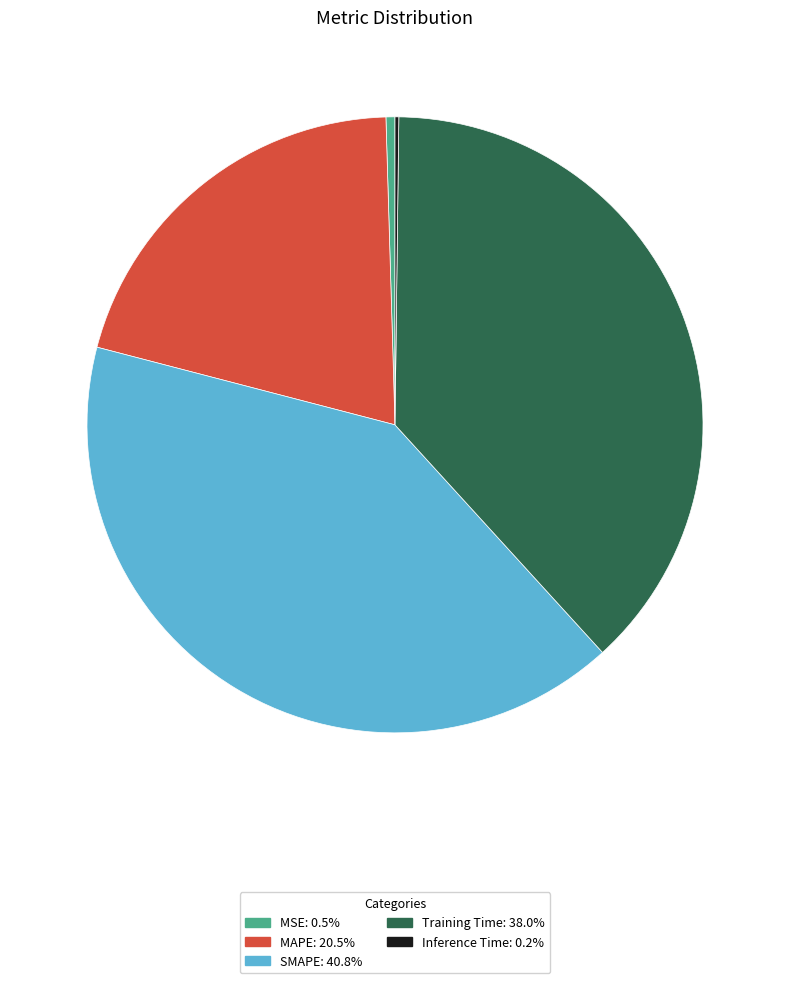

Combined, do MSE: 0.5% and Training Time: 38.0% account for over 50%?

No